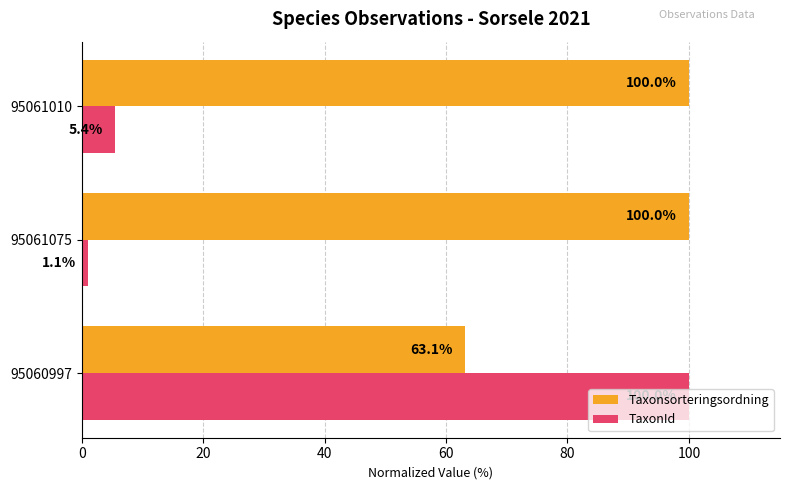

At how many categories does at least one series exceed 22?

3